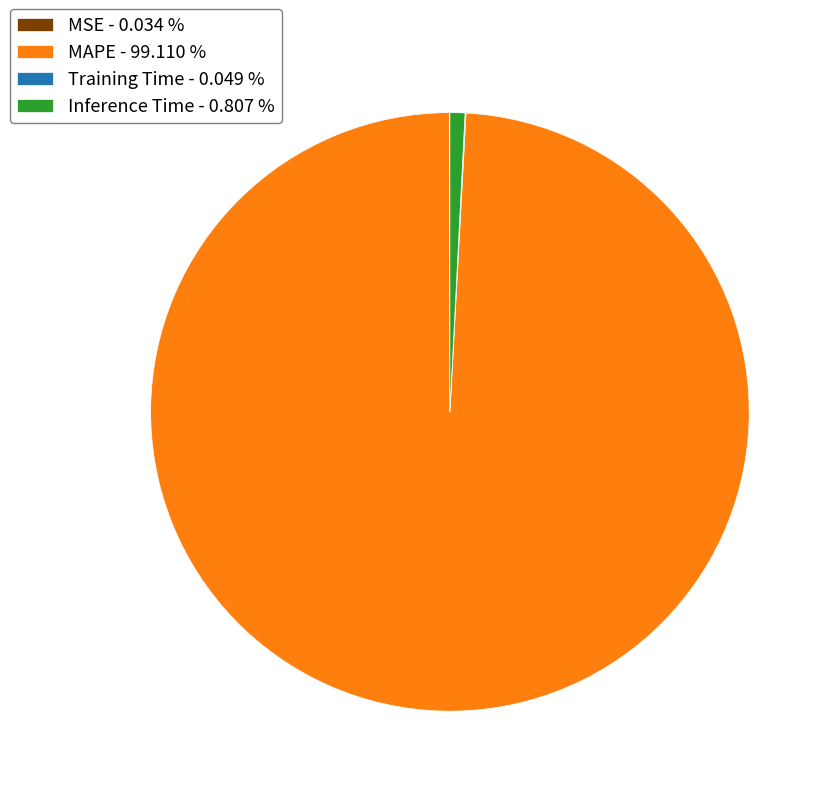

Is there any slice that represents more than half of the pie?

Yes